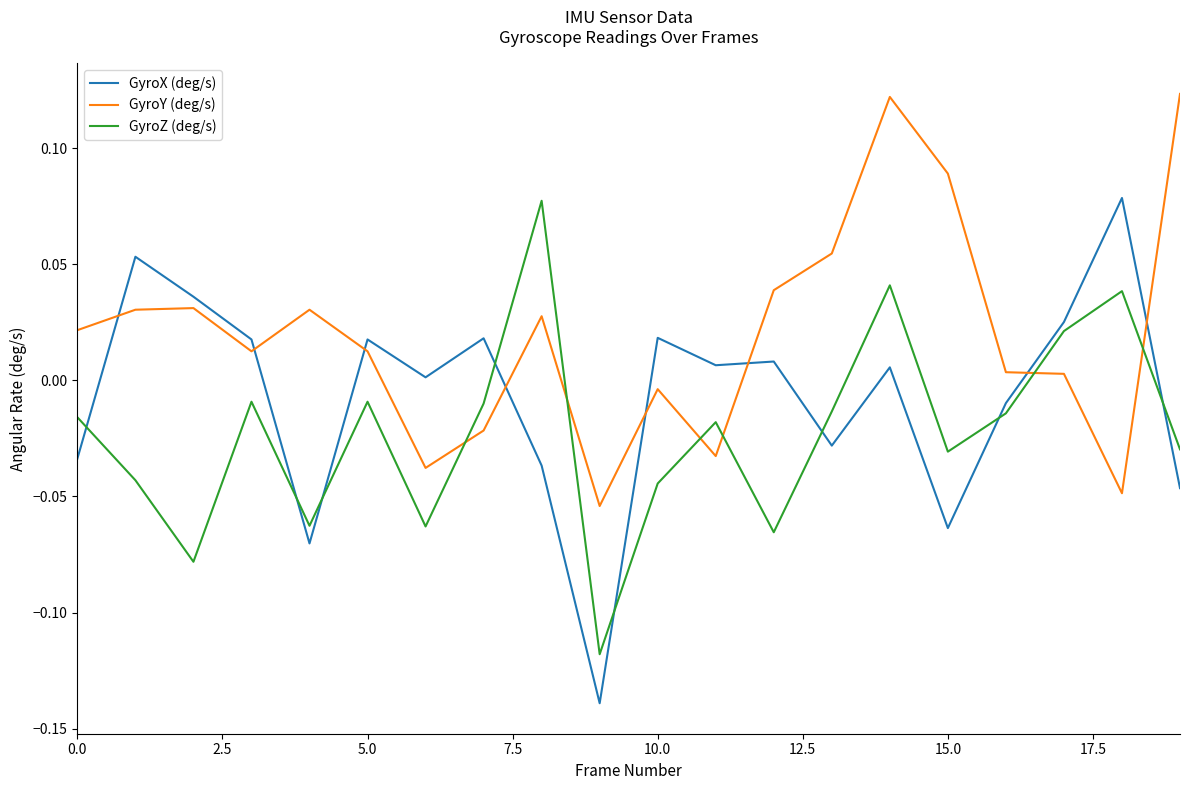

Rank the series by their average value, from lowest to highest.

GyroZ (deg/s), GyroX (deg/s), GyroY (deg/s)